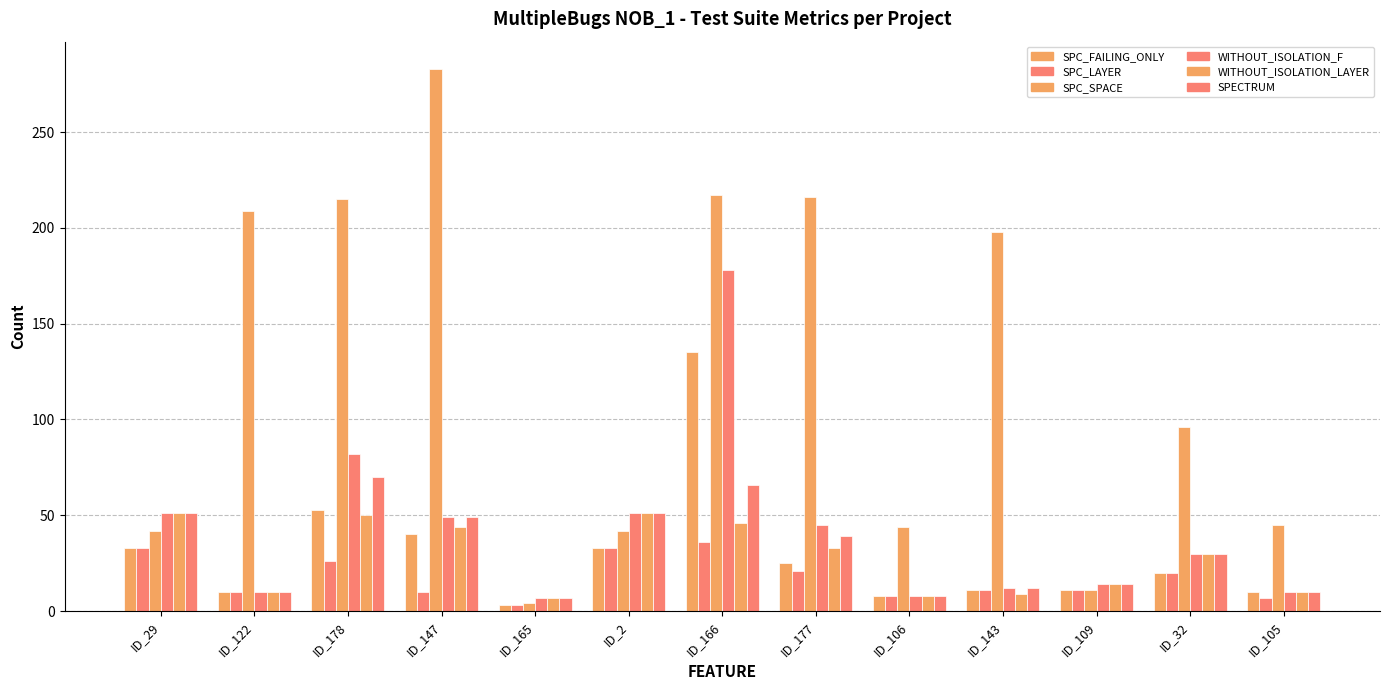

How many bars are there in total?

78